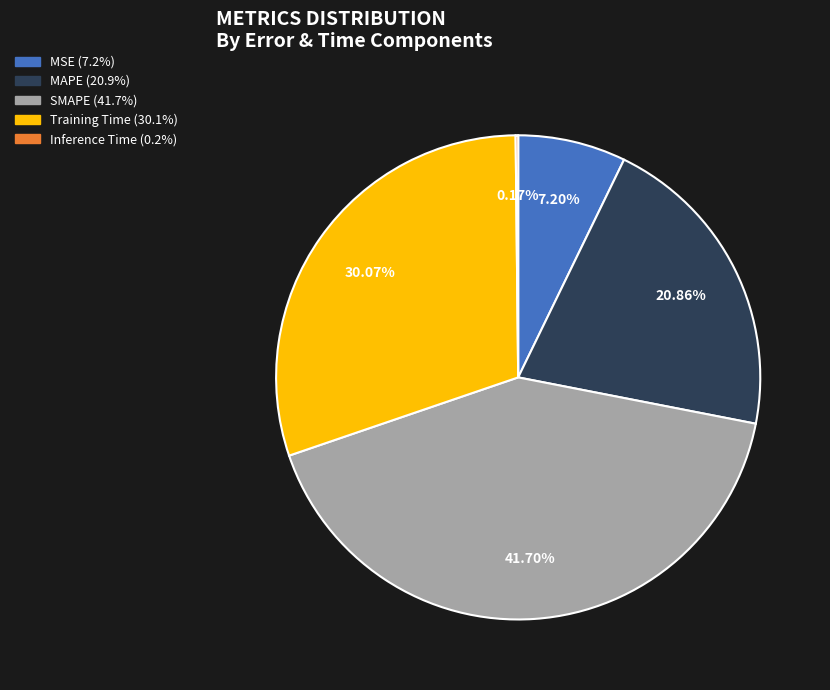

Which category has the biggest portion of the pie?

SMAPE